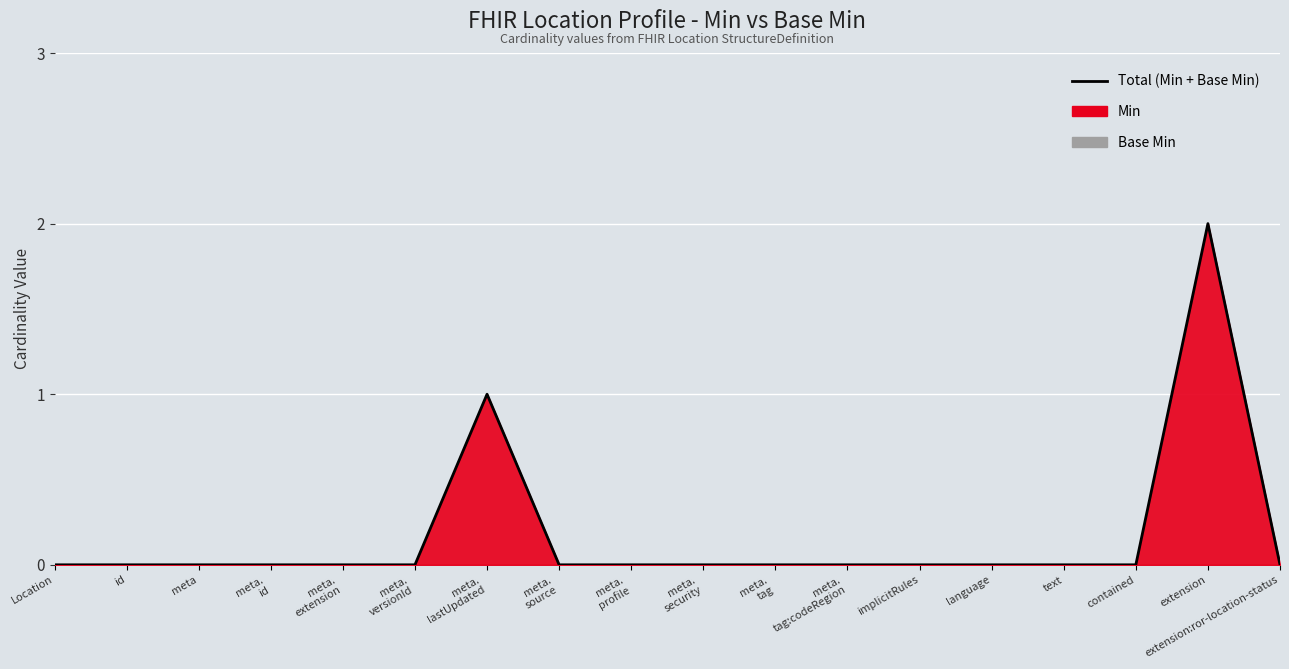

What value does the data have at meta.
lastUpdated?

1